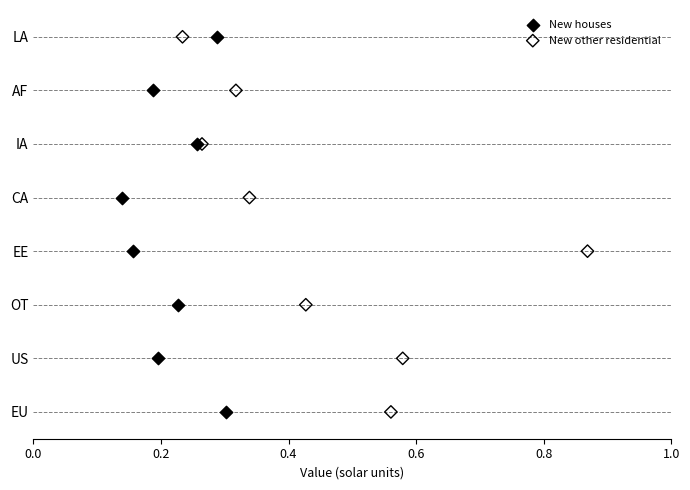

What are all the series names shown in the legend?

New houses, New other residential